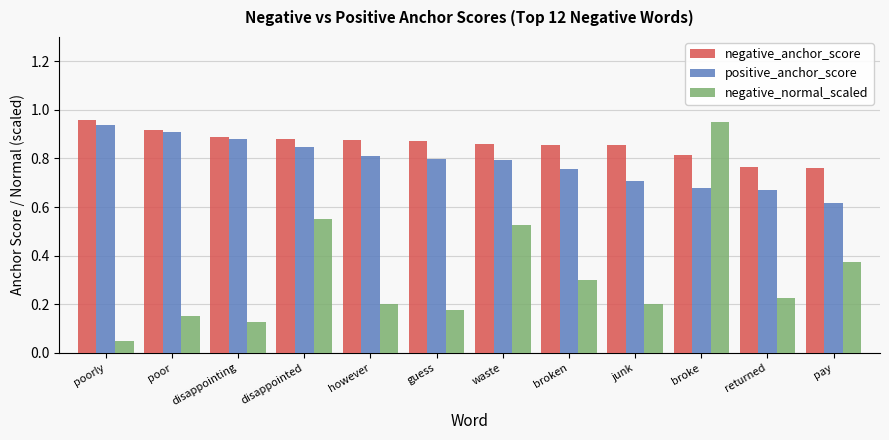

At which category does the chart reach its minimum across all series?

poorly